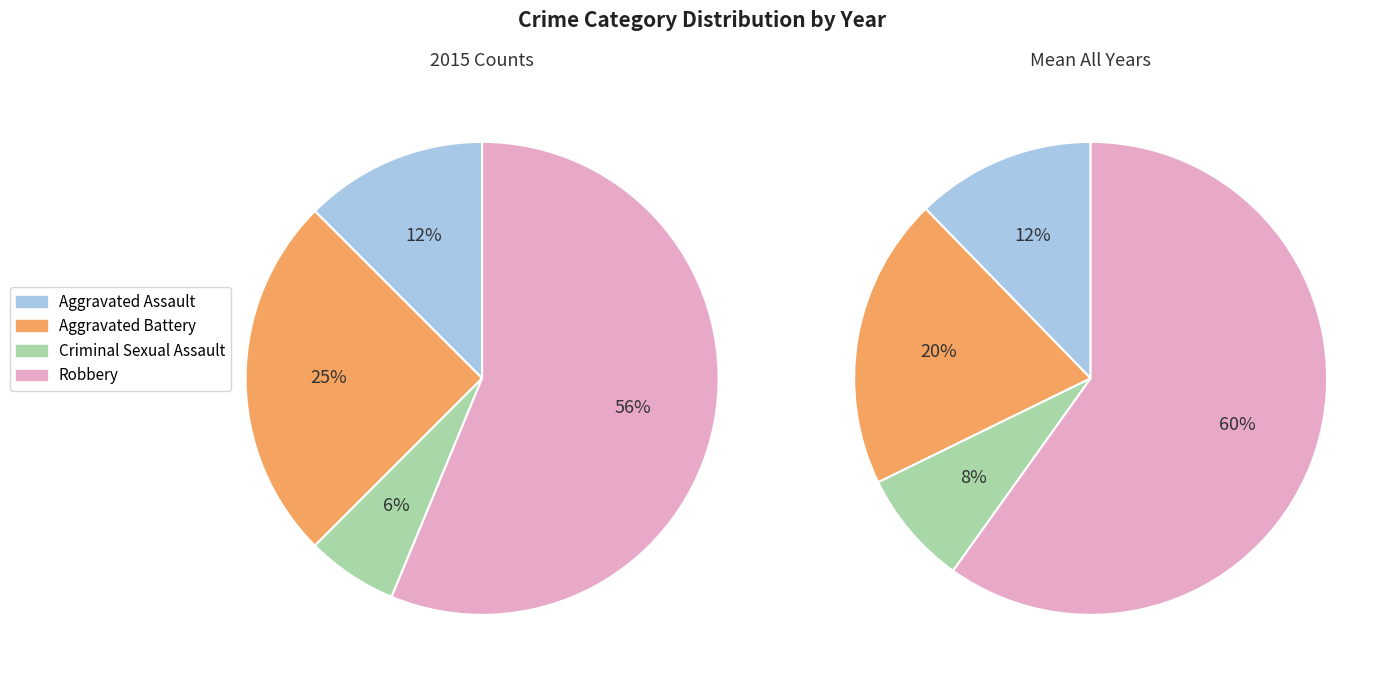

To the nearest percent, what is the average slice percentage?

25%